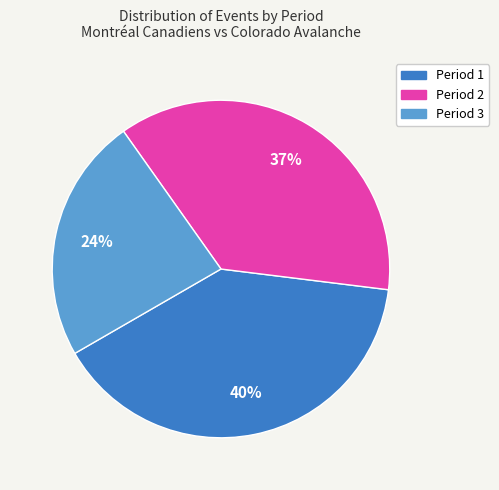

To the nearest percent, what percentage of the pie is Period 3?

24%